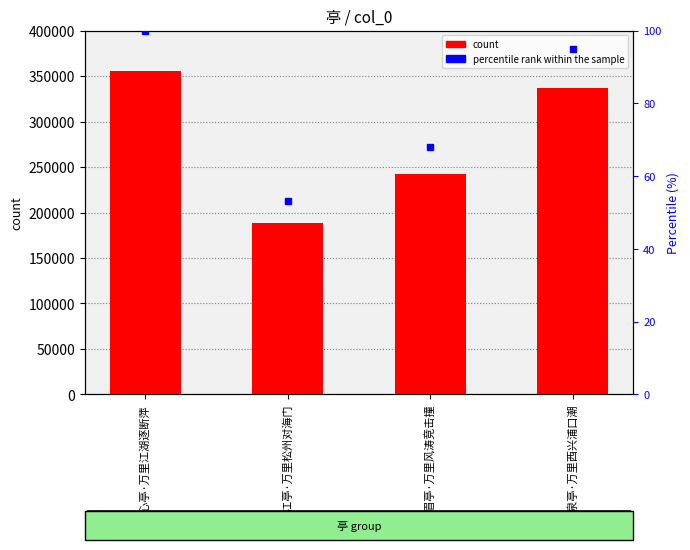

What is the value of the 2nd bar from the left?

188828